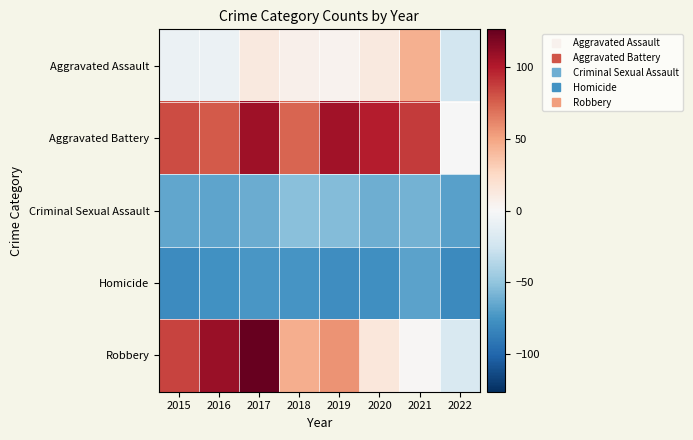

Which label corresponds to the largest value in the chart?

2017